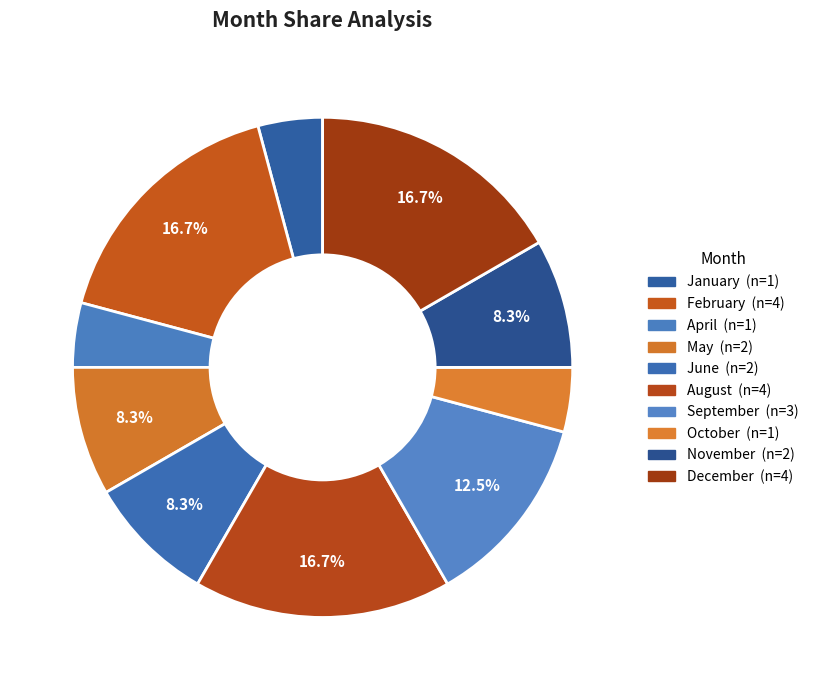

Does any single category account for the majority?

No